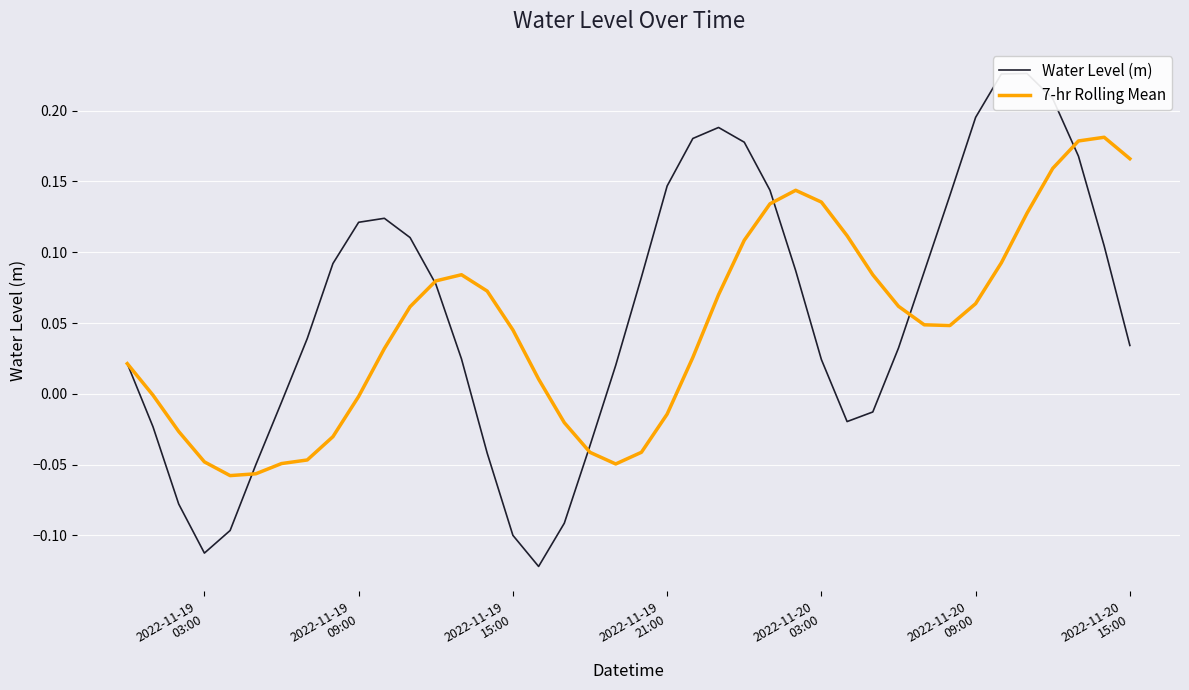

How many distinct data groups are displayed?

2